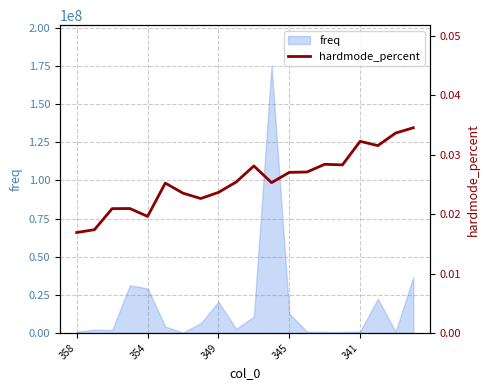

Is it true that the value at 9 is 0.0?

False